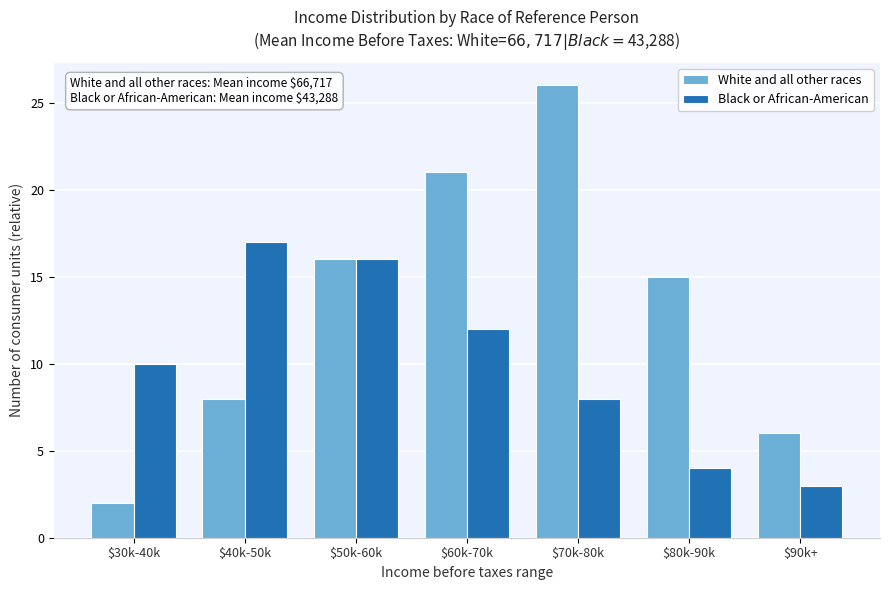

Reading left to right, transcribe all the data shown in this chart.

White and all other races: 2	8	16	21	26	15	6
Black or African-American: 10	17	16	12	8	4	3